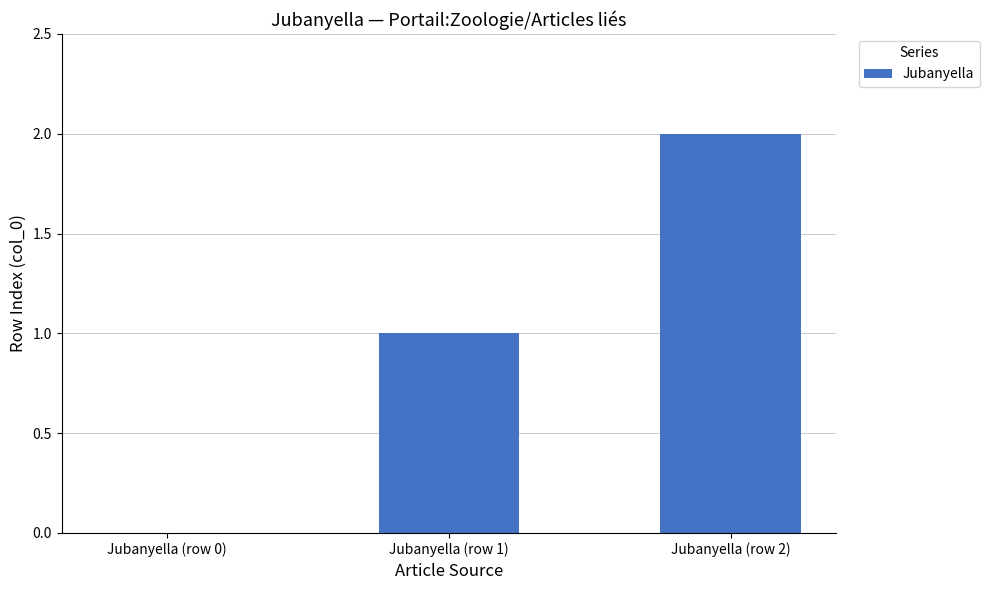

Are the bars grouped side by side (vs. stacked)?

No